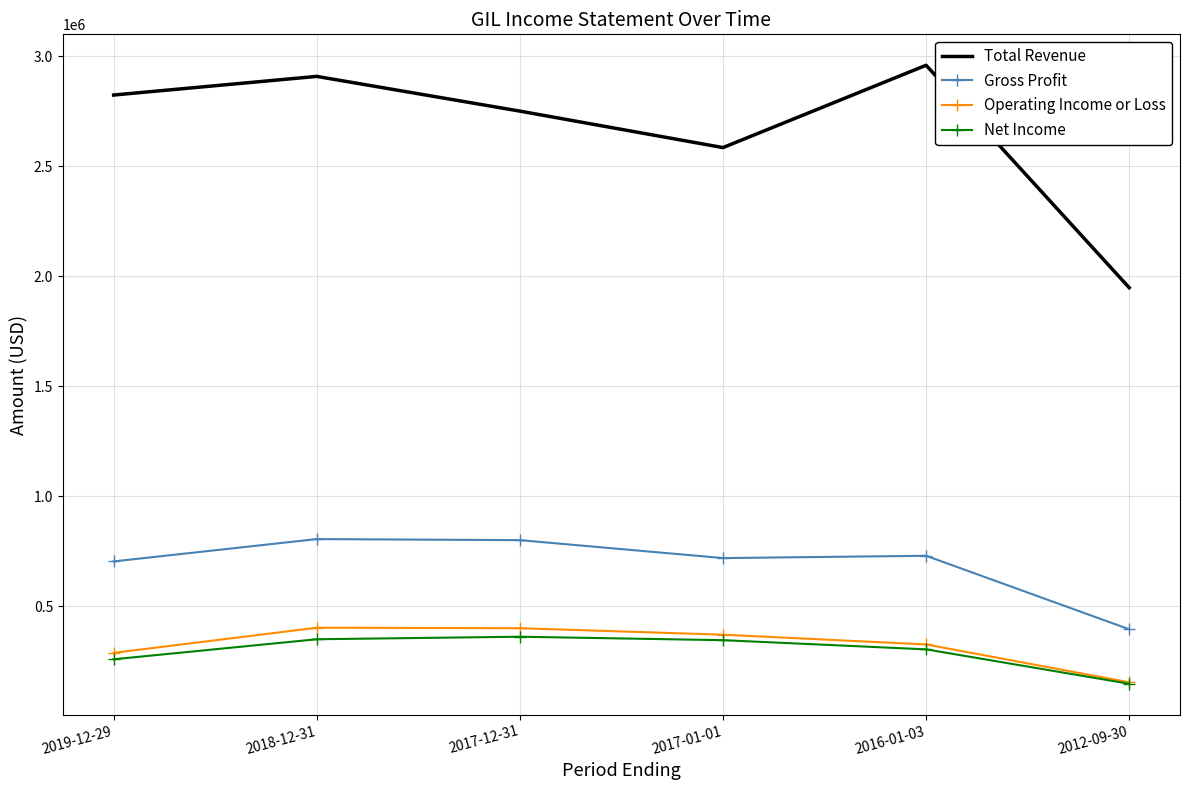

The value of Gross Profit at 2017-12-31 is 506863. True or false?

False